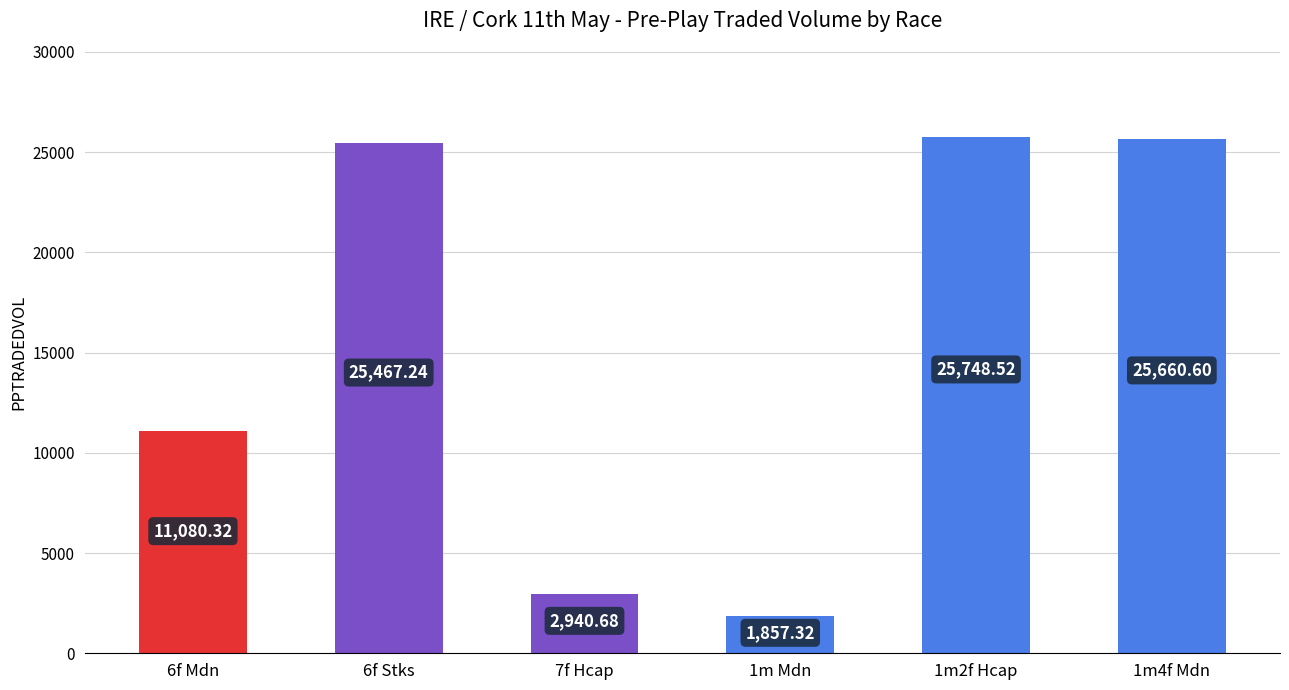

At which category does the chart reach its minimum across all series?

1m Mdn